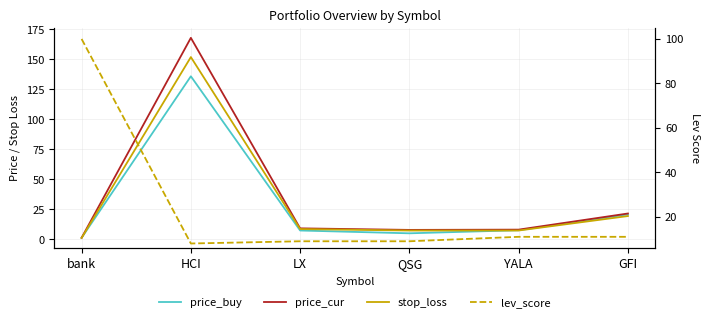

Between QSG and GFI, which series saw the biggest shift?

price_buy